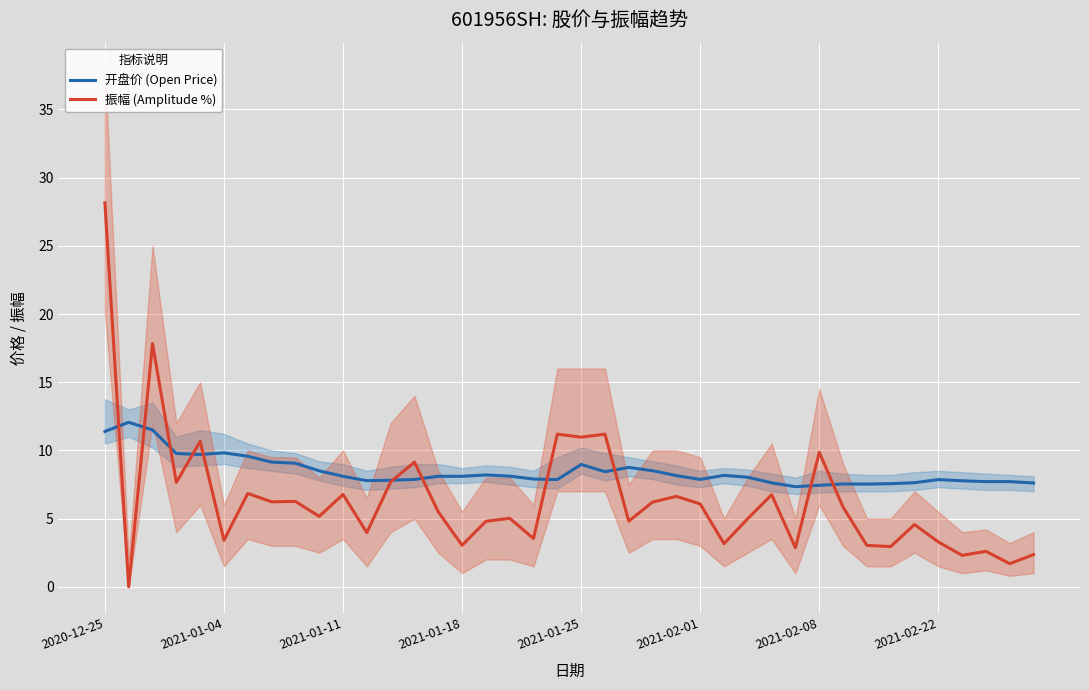

What is the average value of the 振幅 (Amplitude %) series?

6.4